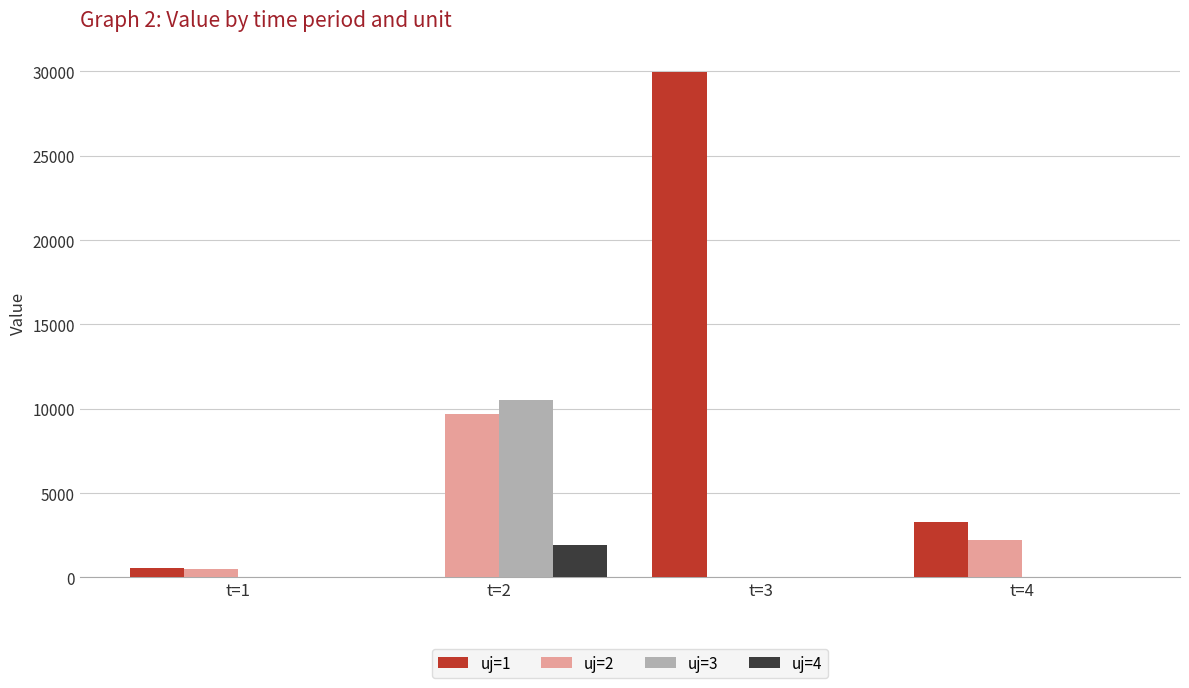

Reading left to right, extract all data points from this chart.

uj=1: t=1=560.4	t=2=0.0	t=3=29953.4	t=4=3260.7
uj=2: t=1=519.0	t=2=9706.3	t=3=0.0	t=4=2209.0
uj=3: t=1=0.0	t=2=10512.5	t=3=0.0	t=4=0.0
uj=4: t=1=0.0	t=2=1905.4	t=3=0.0	t=4=0.0